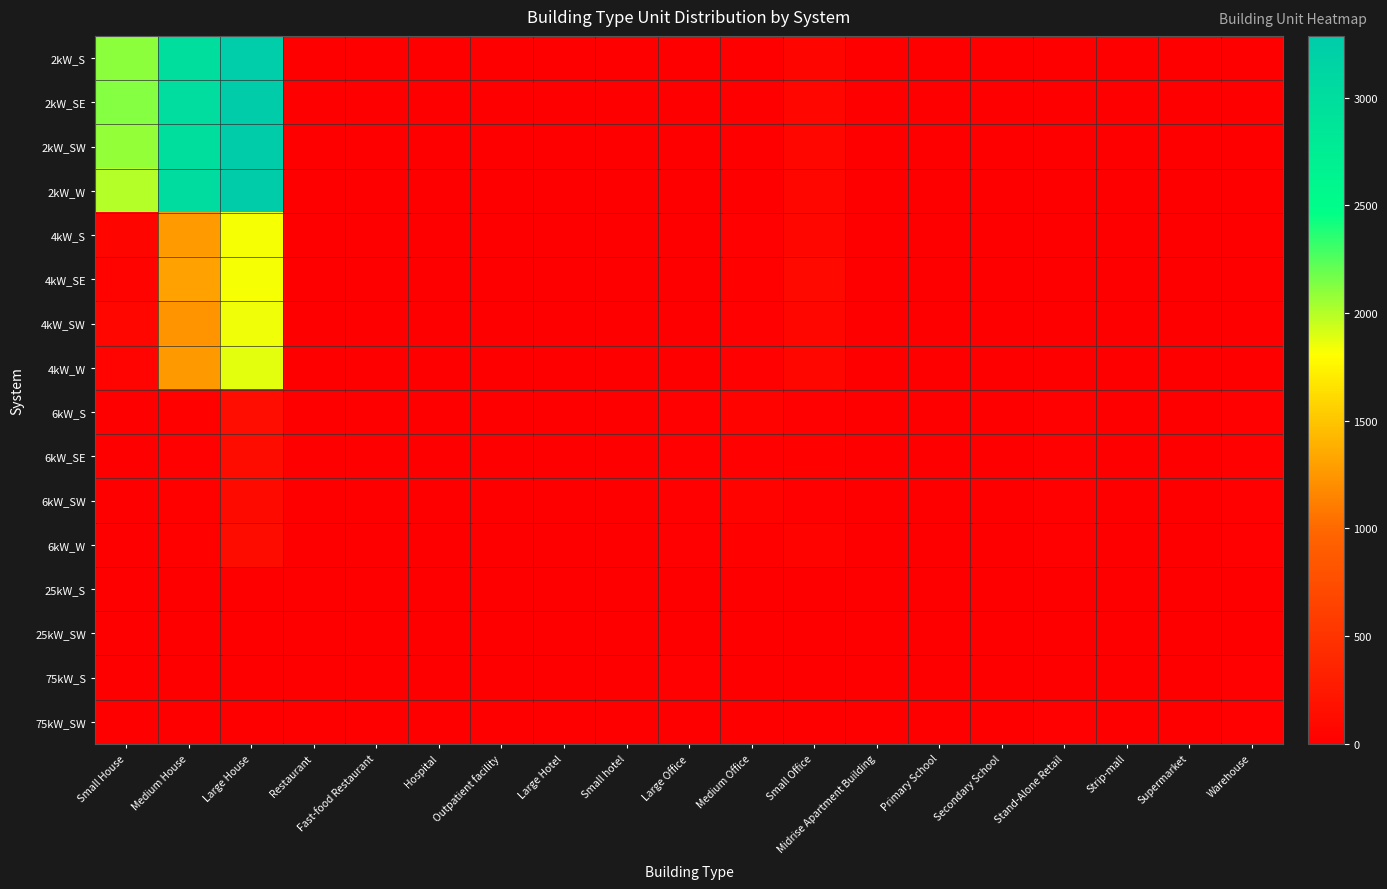

Which series has the largest range (max minus min)?

2kW_W